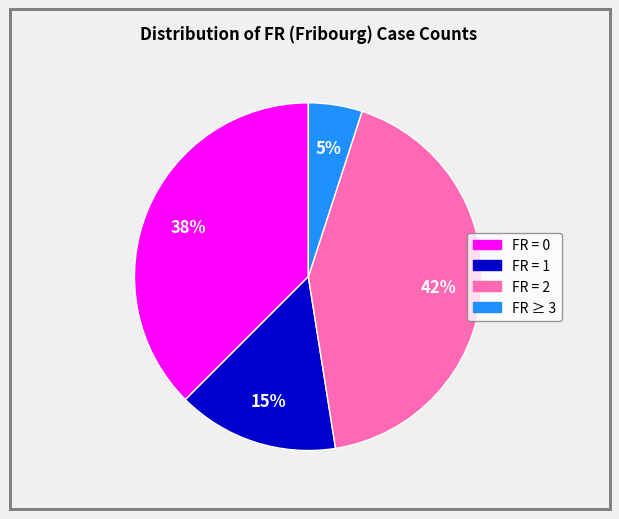

To the nearest percent, what is the difference between the largest and smallest slice percentages?

38%